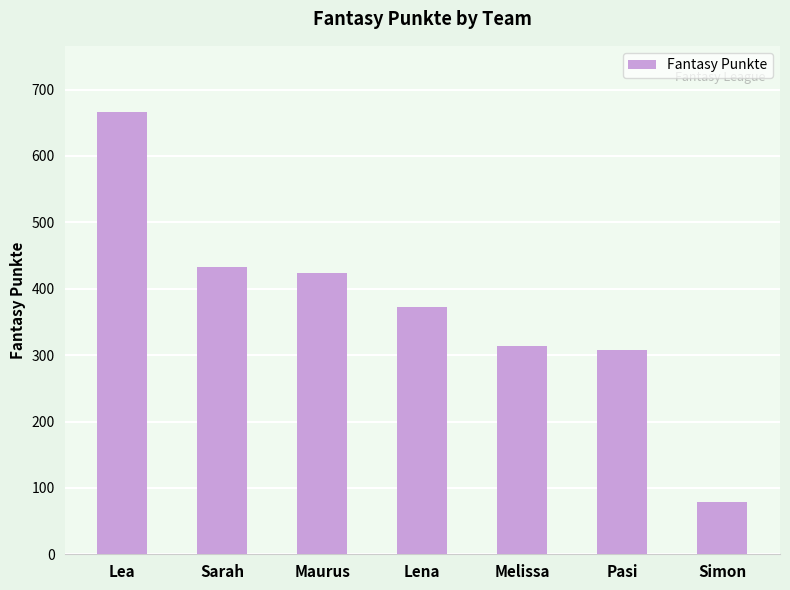

What is the maximum value shown in the chart?

666